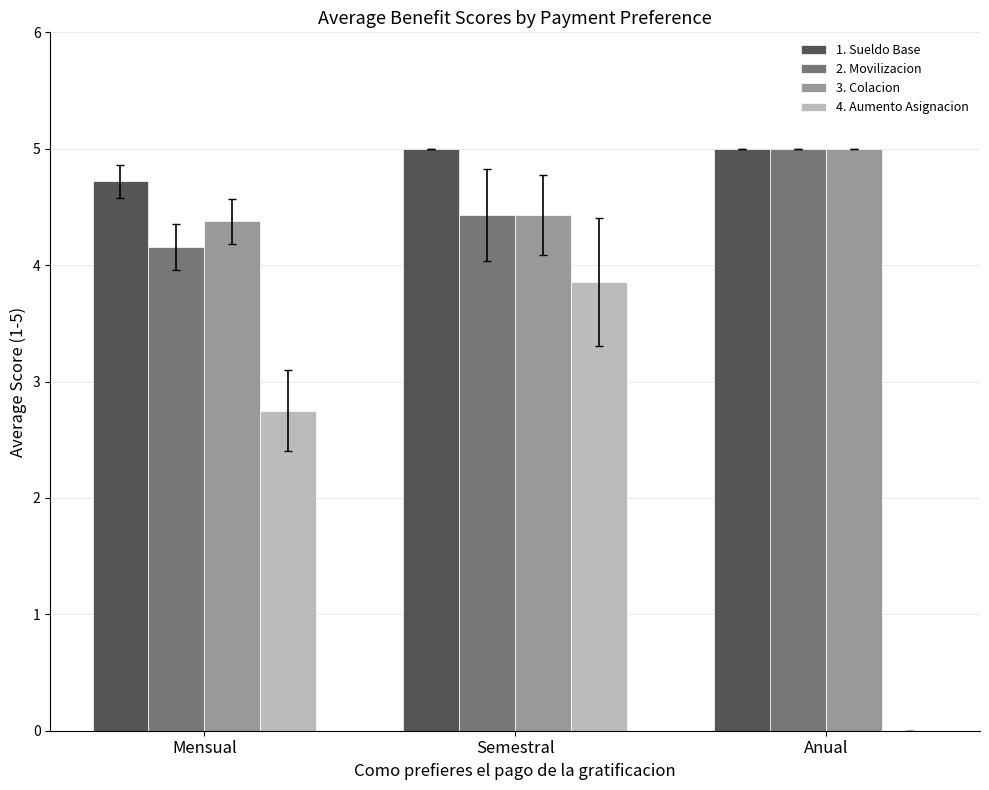

Count the number of data series in this chart.

4